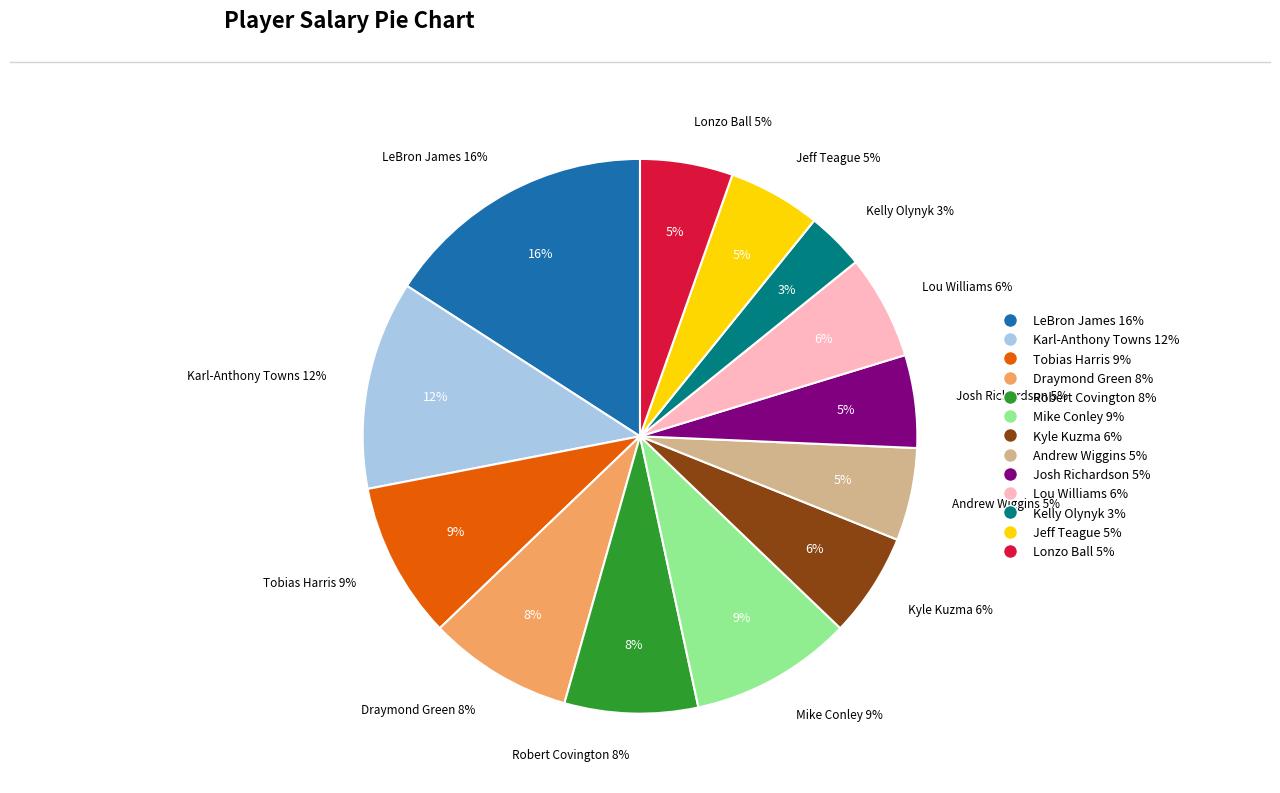

Rank the categories by value from highest to lowest.

LeBron James, Karl-Anthony Towns, Mike Conley, Tobias Harris, Draymond Green, Robert Covington, Kyle Kuzma, Lou Williams, Andrew Wiggins, Josh Richardson, Jeff Teague, Lonzo Ball, Kelly Olynyk